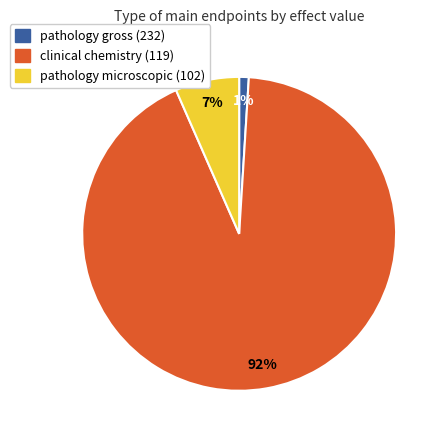

Does any single category account for the majority?

Yes